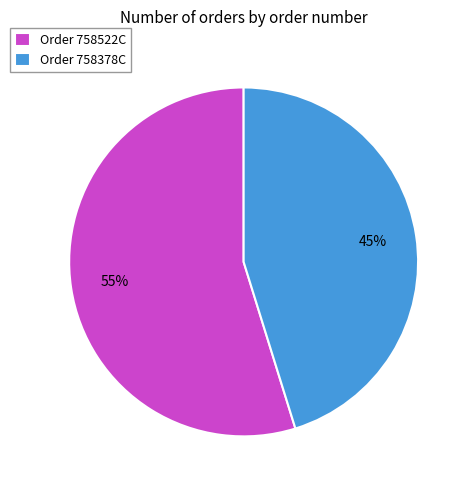

The Order 758522C slice represents 55% of the pie. True or false?

True